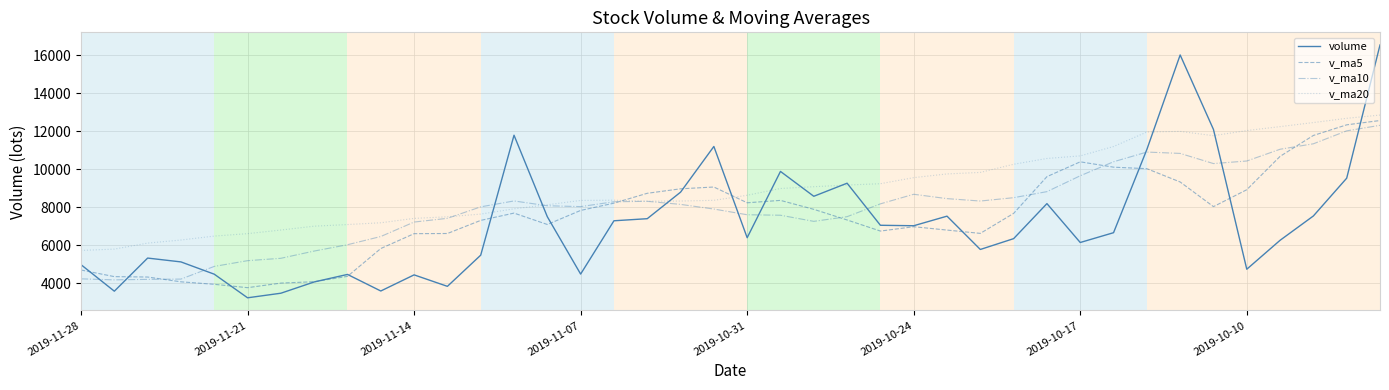

Which series has the largest total across all categories?

v_ma20